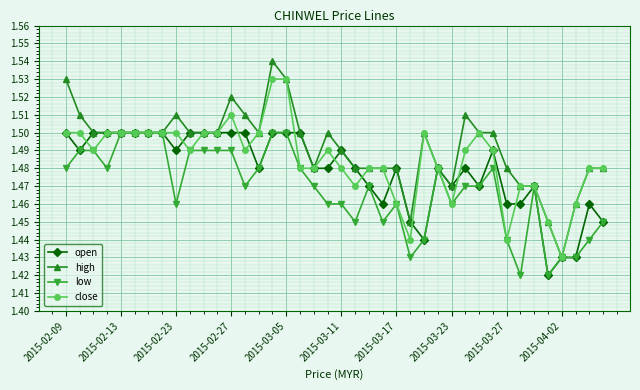

True or false: high has more than 0 interior local peaks.

True